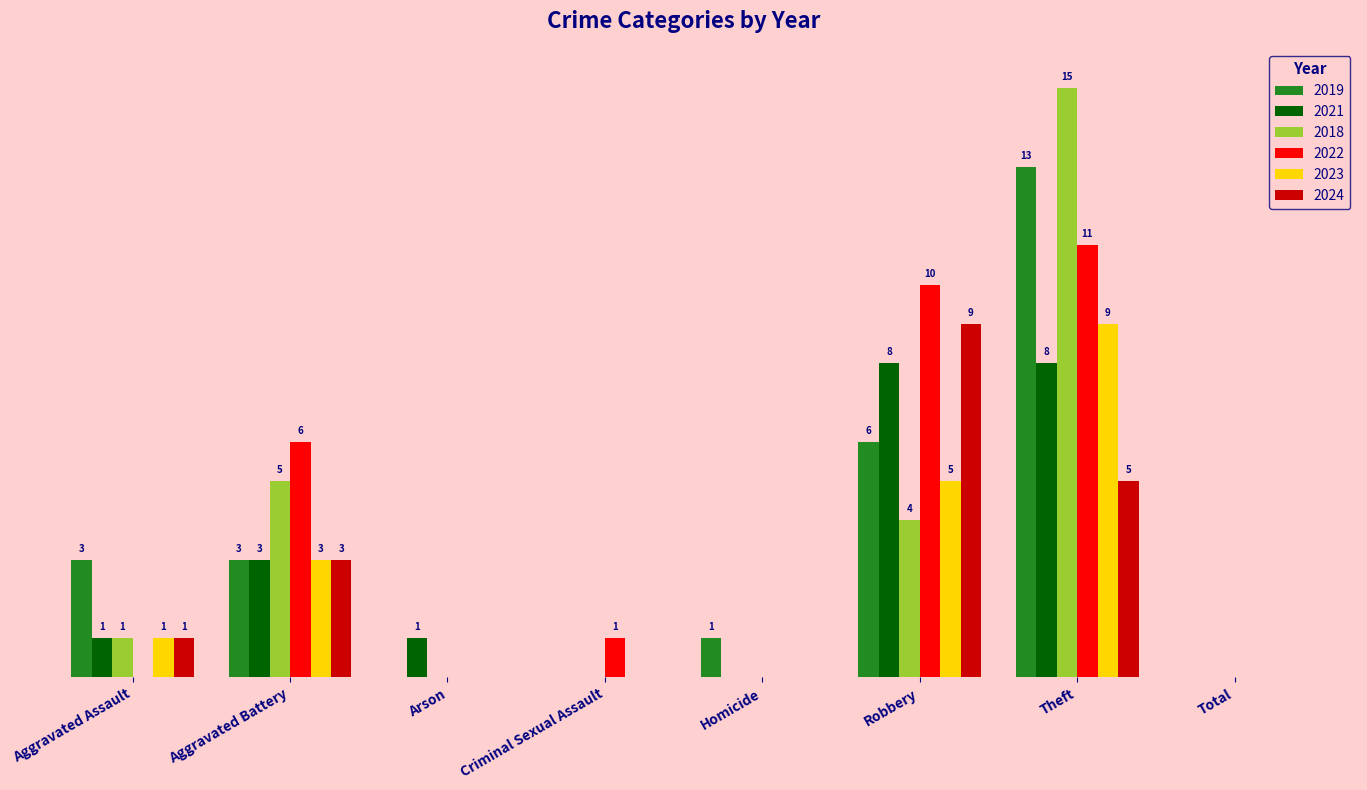

At which category is the sum across all series the highest?

Theft